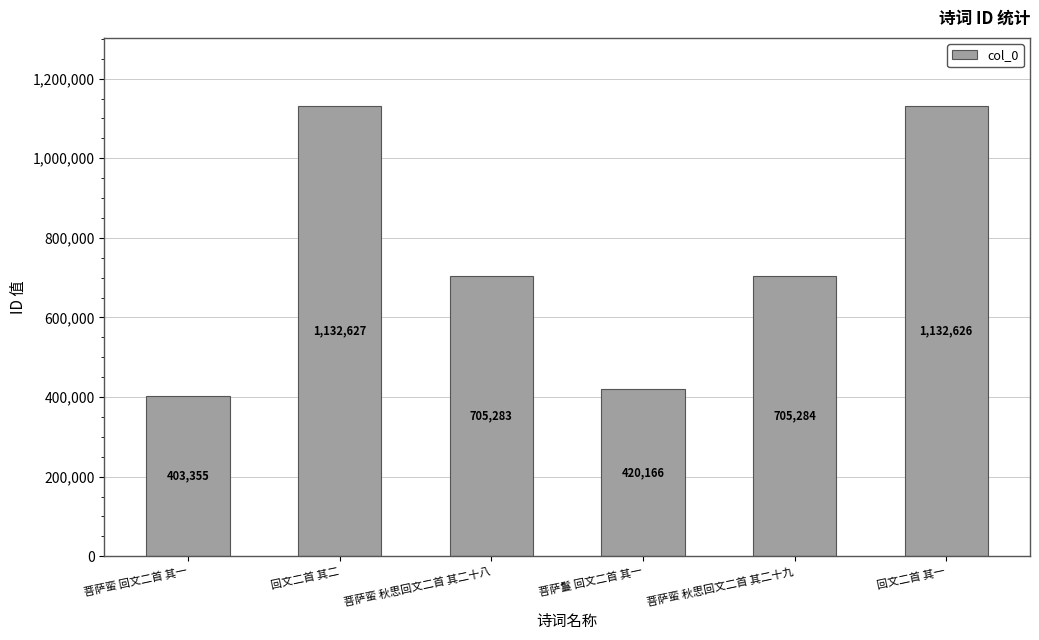

Is it true that the value at 菩萨蛮 秋思回文二首 其二十八 is 415355?

False